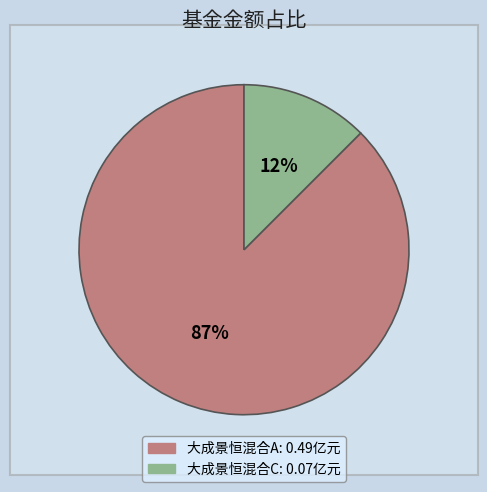

How many slices are in this pie chart?

2